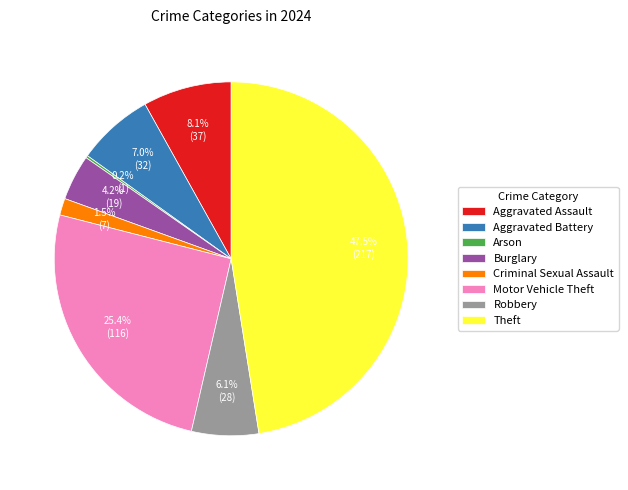

Is there any slice that represents more than half of the pie?

No